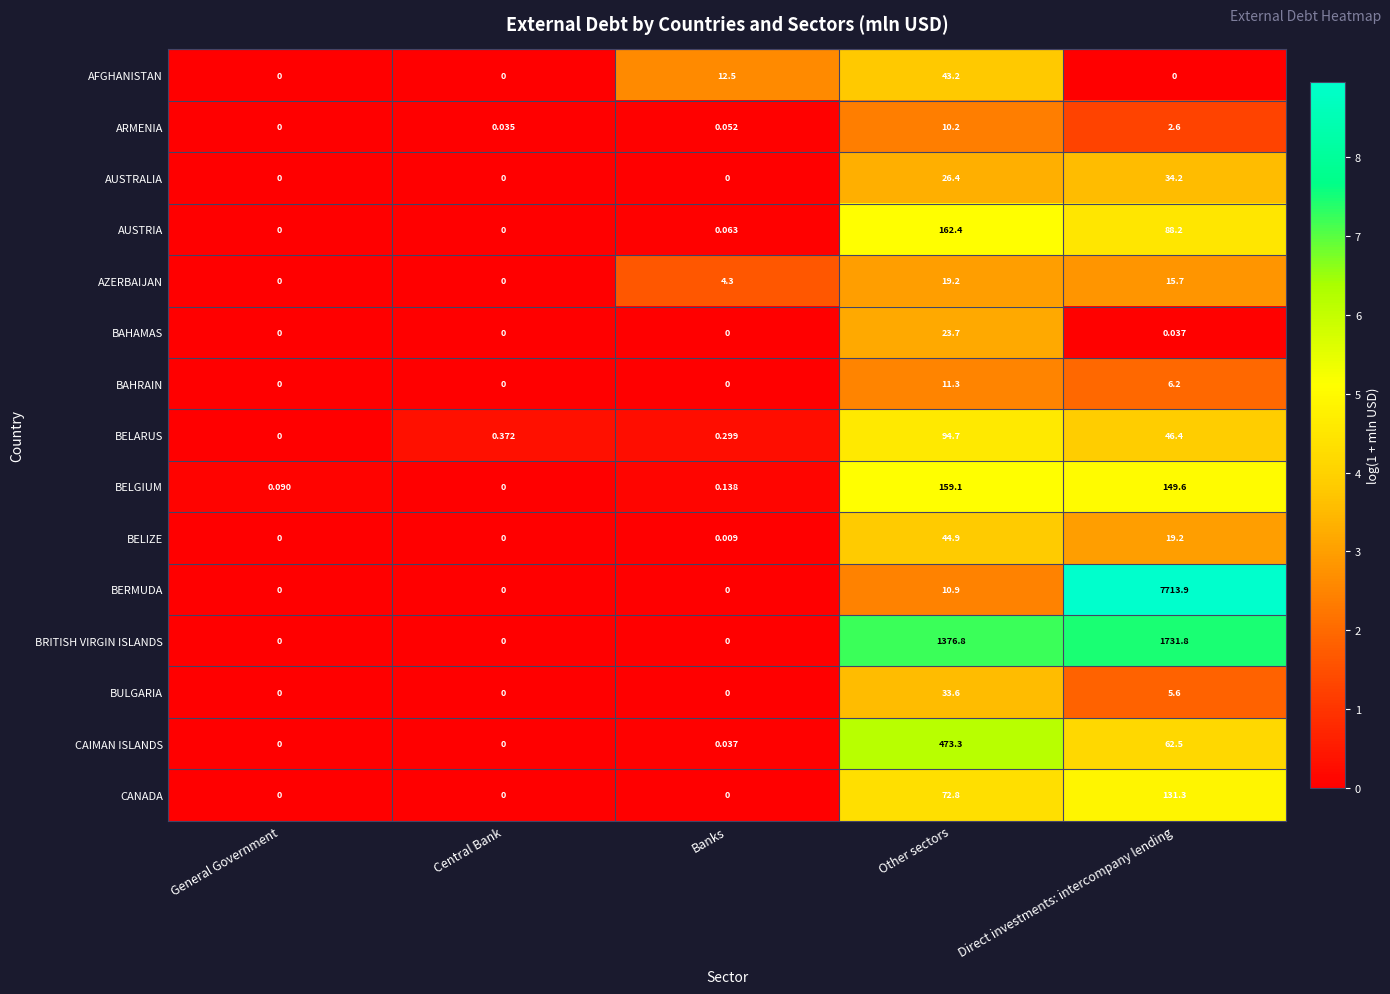

Which series has the widest spread of values?

BERMUDA